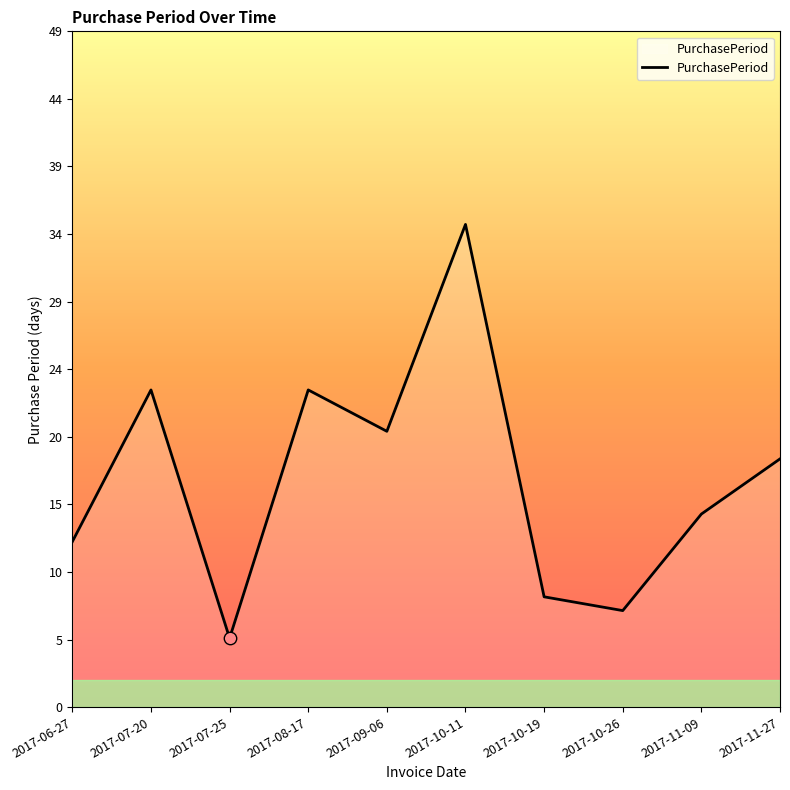

Which has a higher value, 2017-09-06 or 2017-08-17?

2017-08-17